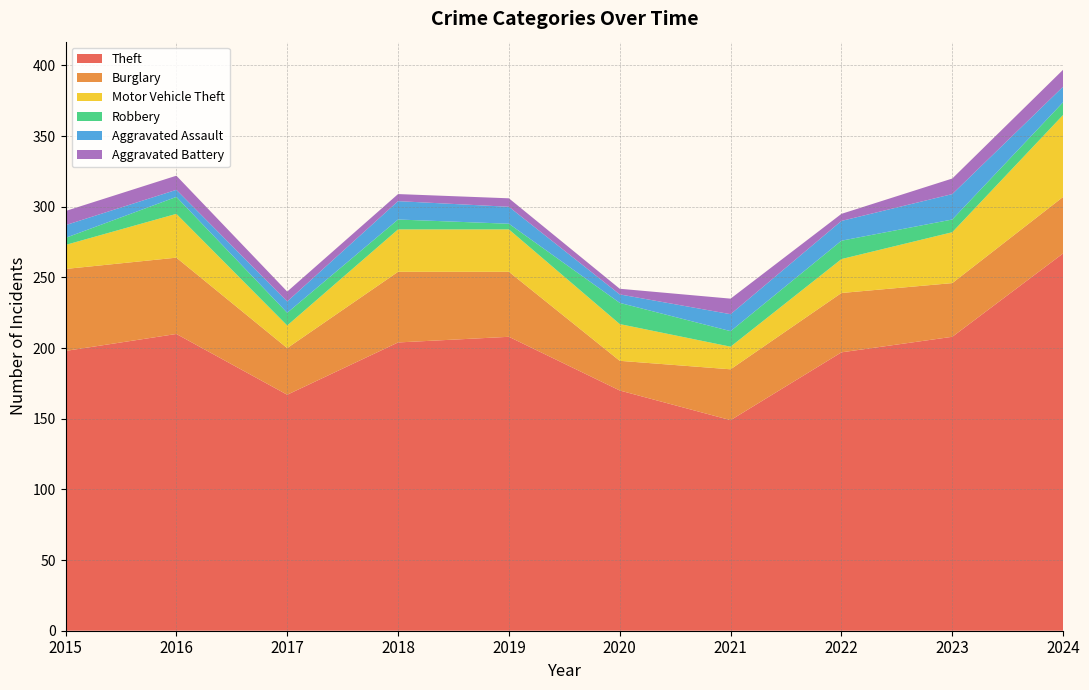

Reading left to right, list all the values displayed in this chart.

Theft: 198	210	167	204	208	170	149	197	208	267
Burglary: 58	54	33	50	46	21	36	42	38	40
Motor Vehicle Theft: 17	31	16	30	30	26	16	24	36	58
Robbery: 5	12	9	7	4	15	11	13	9	9
Aggravated Assault: 9	5	8	13	12	6	12	14	18	11
Aggravated Battery: 10	10	7	5	6	4	11	5	11	12